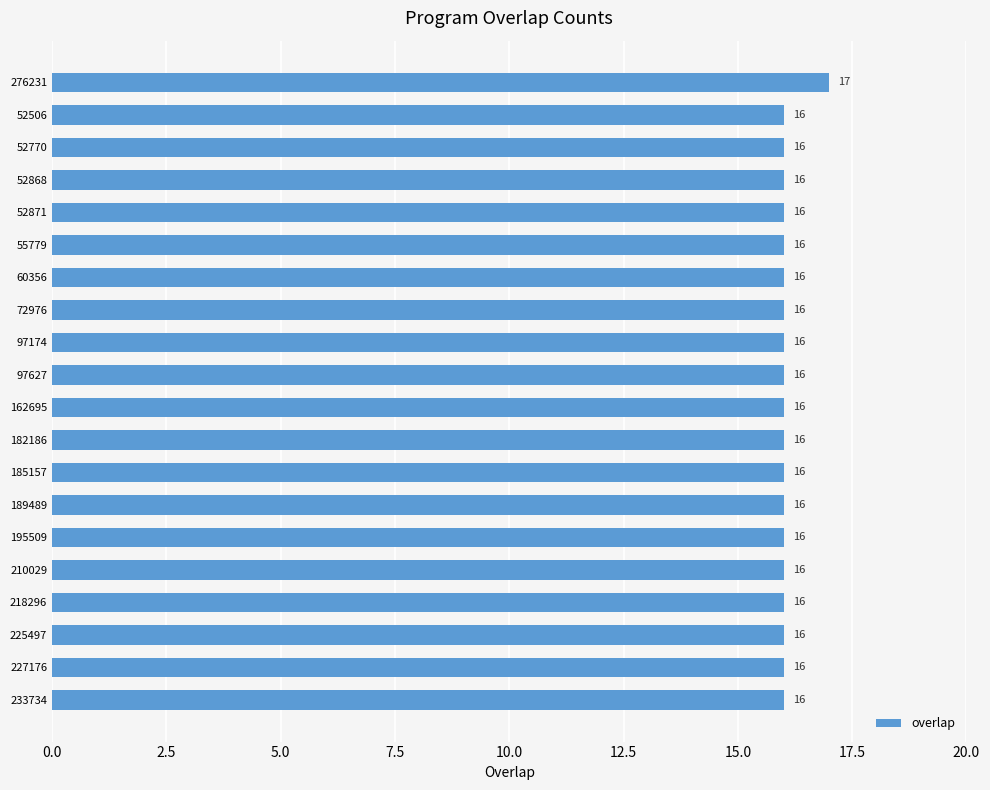

Reading top to bottom, extract all data points from this chart.

17	16	16	16	16	16	16	16	16	16	16	16	16	16	16	16	16	16	16	16